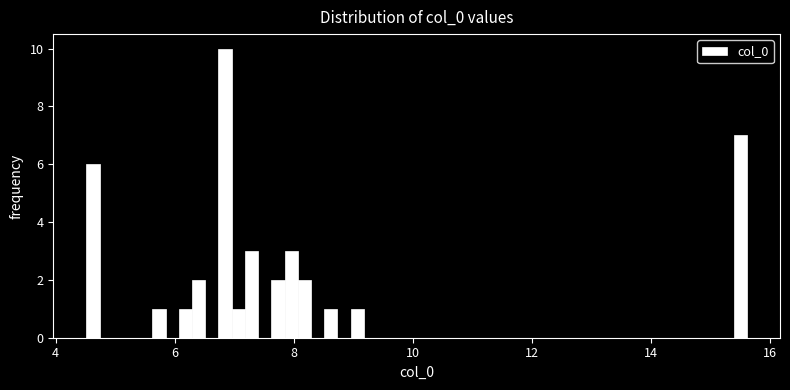

Around what value on the x-axis is the tallest bar? Give the approximate position of its centre, as read against the axis.

6.8